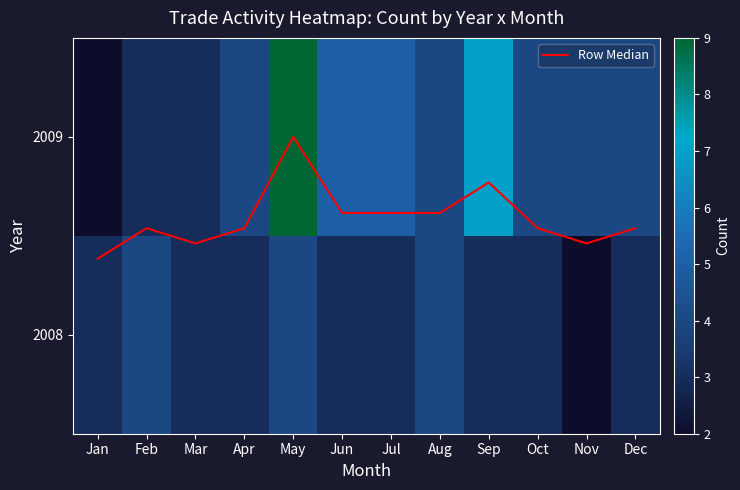

True or false: 2008 has a value of 4.4 at Jan.

False